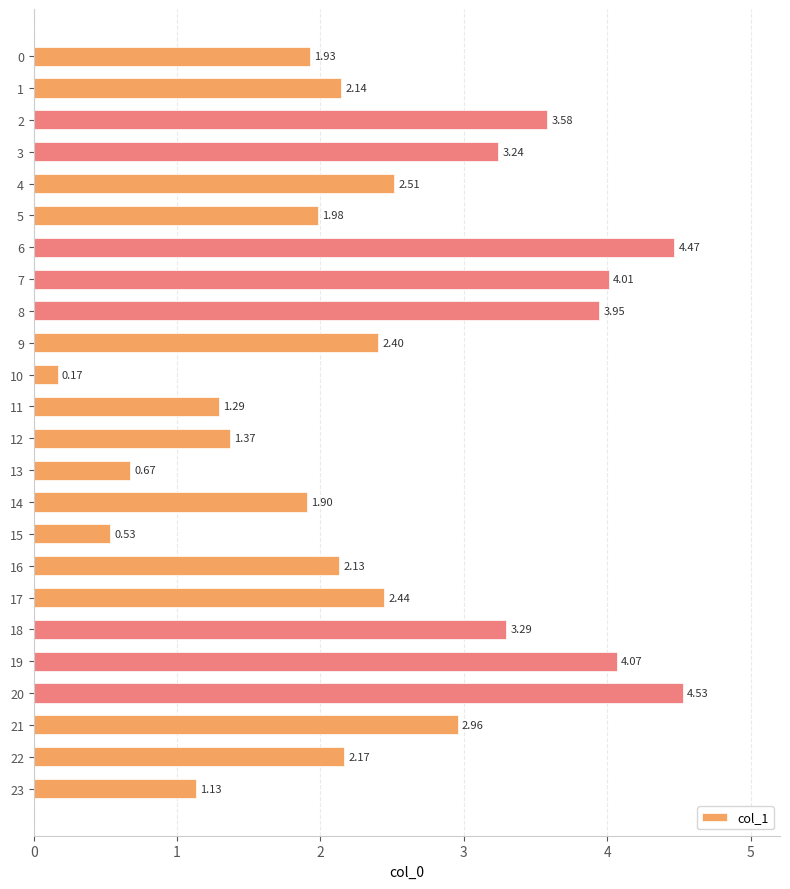

List the labels in order of value, smallest first.

10, 15, 13, 23, 11, 12, 14, 0, 5, 16, 1, 22, 9, 17, 4, 21, 3, 18, 2, 8, 7, 19, 6, 20